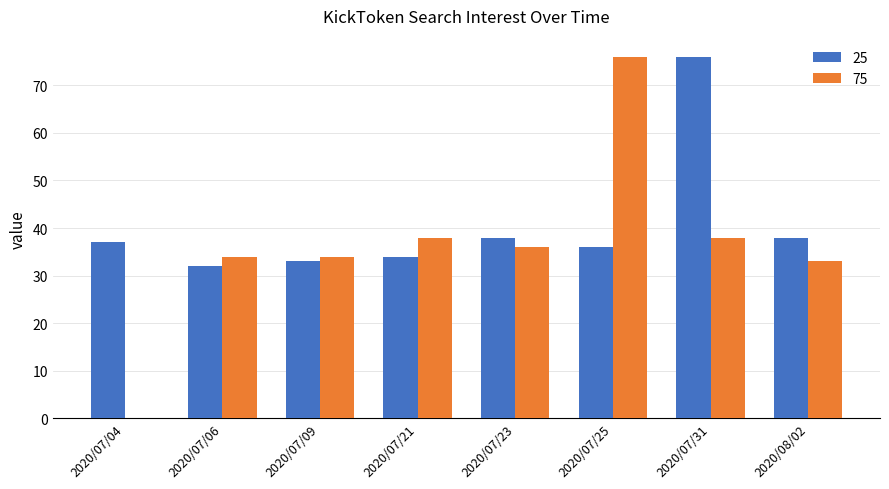

How many series are shown in this chart?

2